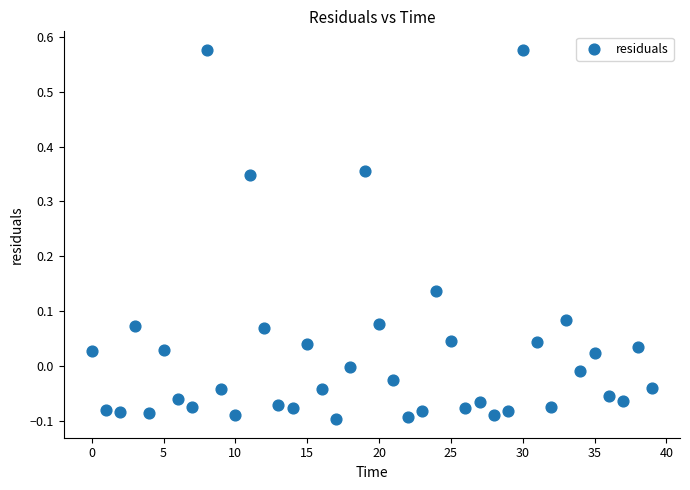

What is the range of Y values (max minus min)?

0.7